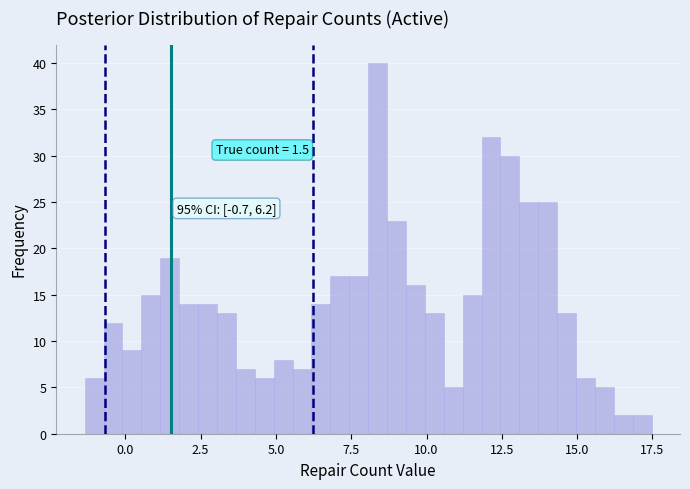

Read against the x-axis, roughly where is the centre of the tallest bar?

8.5